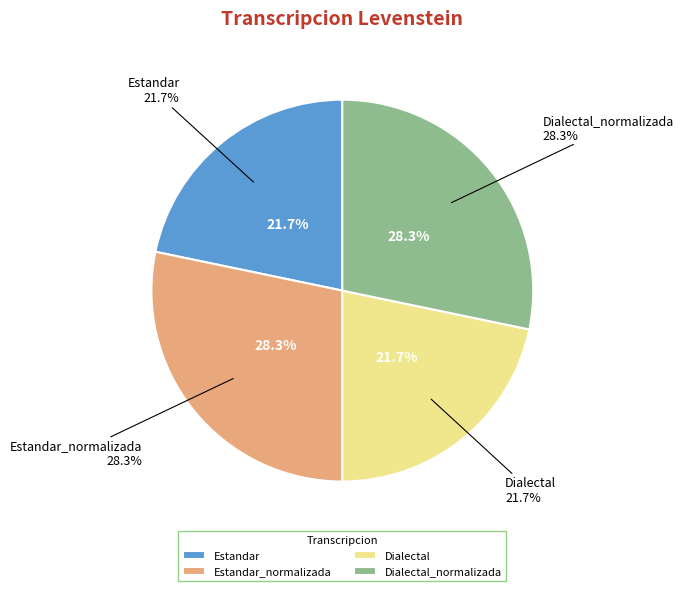

What is the largest slice in the pie chart?

Estandar_normalizada